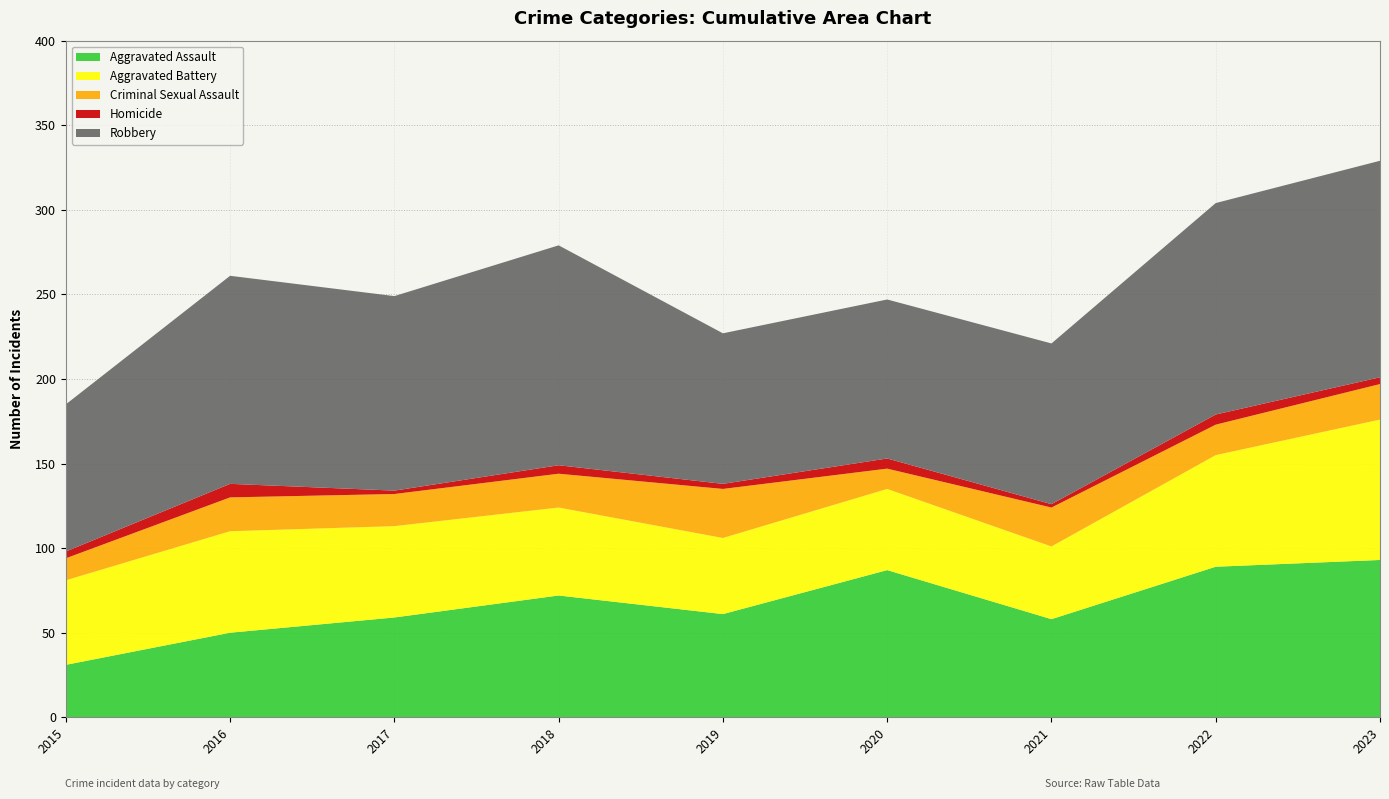

Reading left to right, list all the values displayed in this chart.

Aggravated Assault: 2015=31	2016=50	2017=59	2018=72	2019=61	2020=87	2021=58	2022=89	2023=93
Aggravated Battery: 2015=50	2016=60	2017=54	2018=52	2019=45	2020=48	2021=43	2022=66	2023=83
Criminal Sexual Assault: 2015=13	2016=20	2017=19	2018=20	2019=29	2020=12	2021=23	2022=18	2023=21
Homicide: 2015=4	2016=8	2017=2	2018=5	2019=3	2020=6	2021=2	2022=6	2023=4
Robbery: 2015=87	2016=123	2017=115	2018=130	2019=89	2020=94	2021=95	2022=125	2023=128